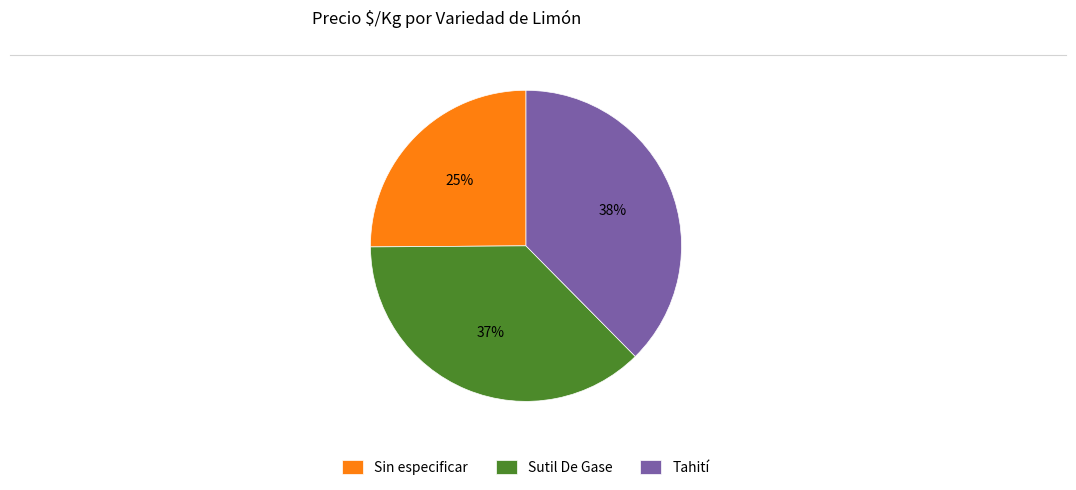

How many segments does this pie chart have?

3